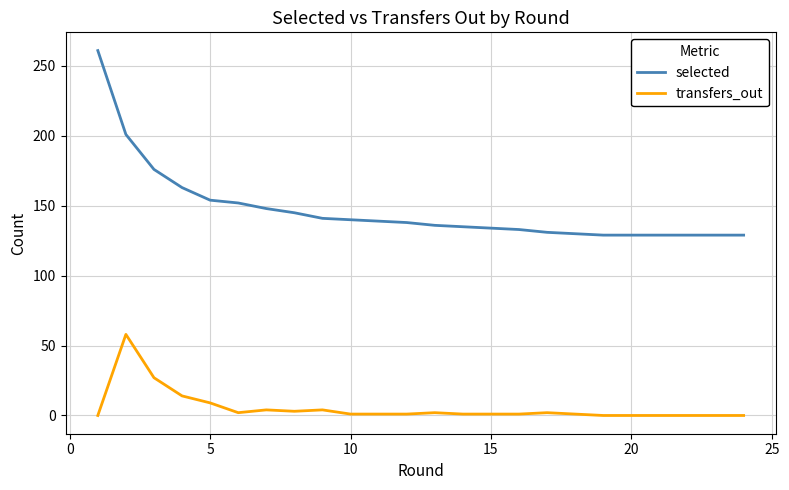

What is the greatest value displayed?

261